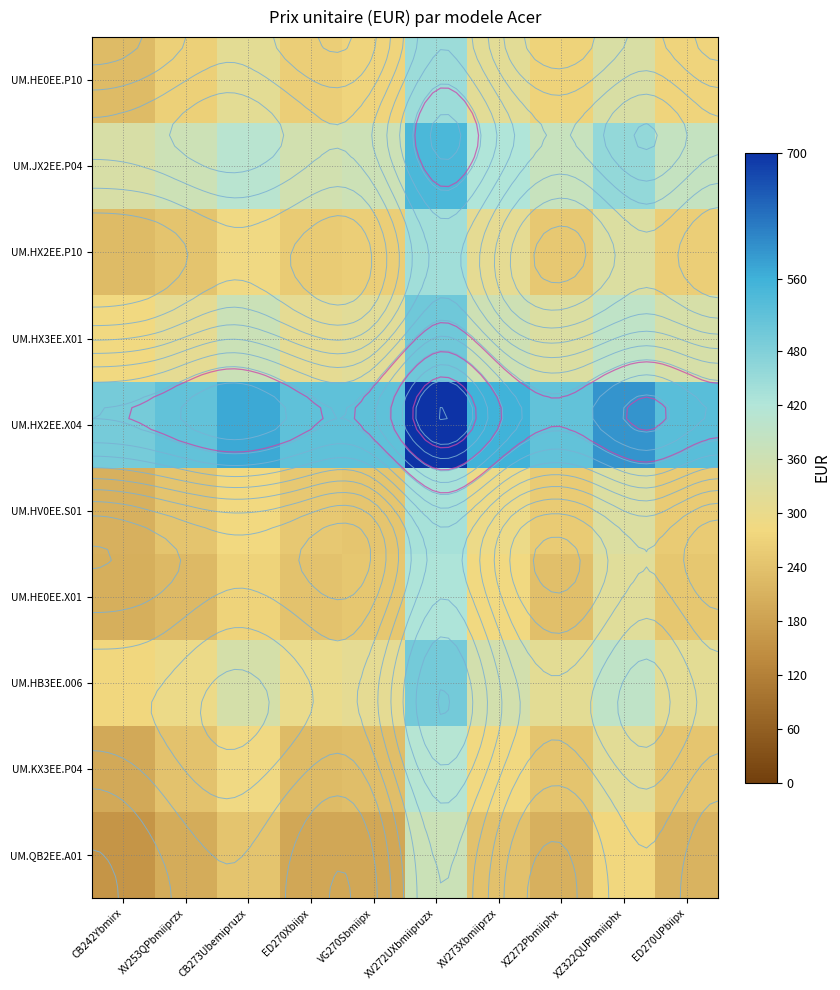

Read the UM.JX2EE.P04 value at XV272UXbmiipruzx.

546.5